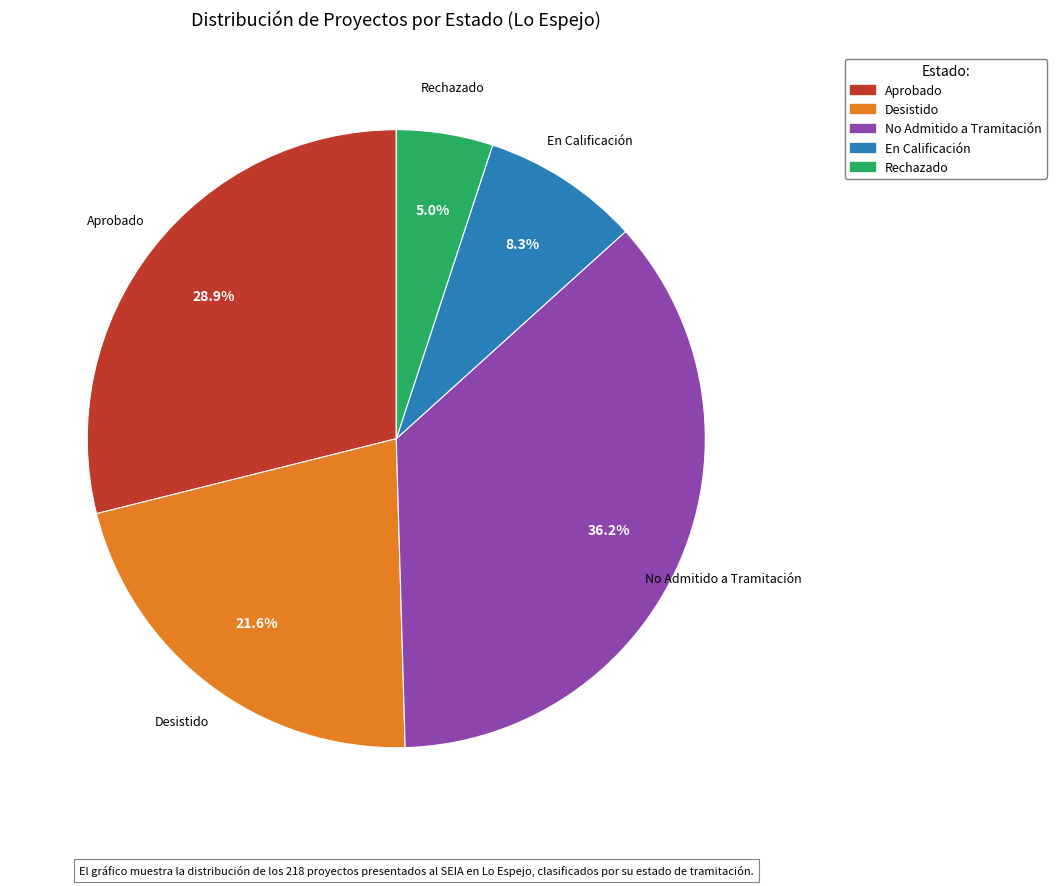

Do Desistido and Aprobado together represent more than half of the pie?

Yes